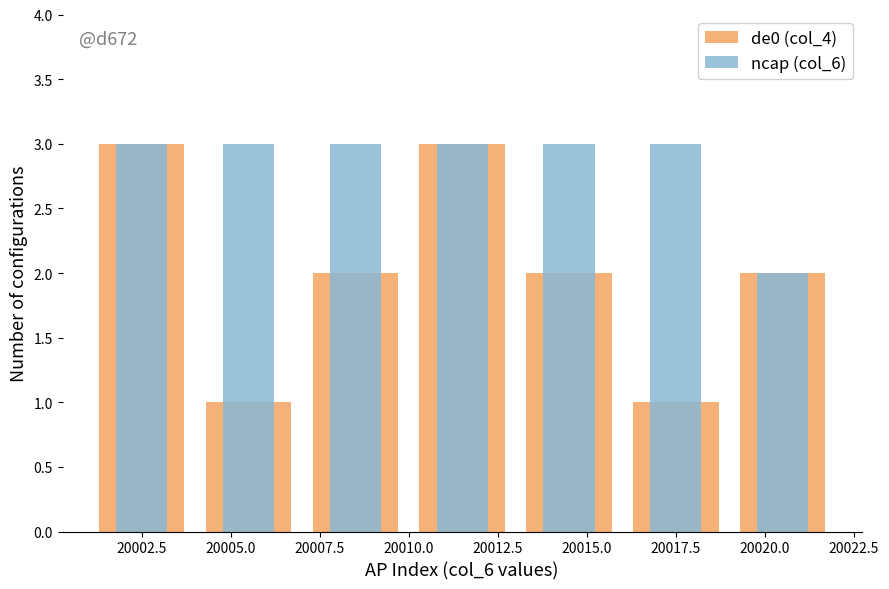

What is the maximum value for ncap (col_6)?

3